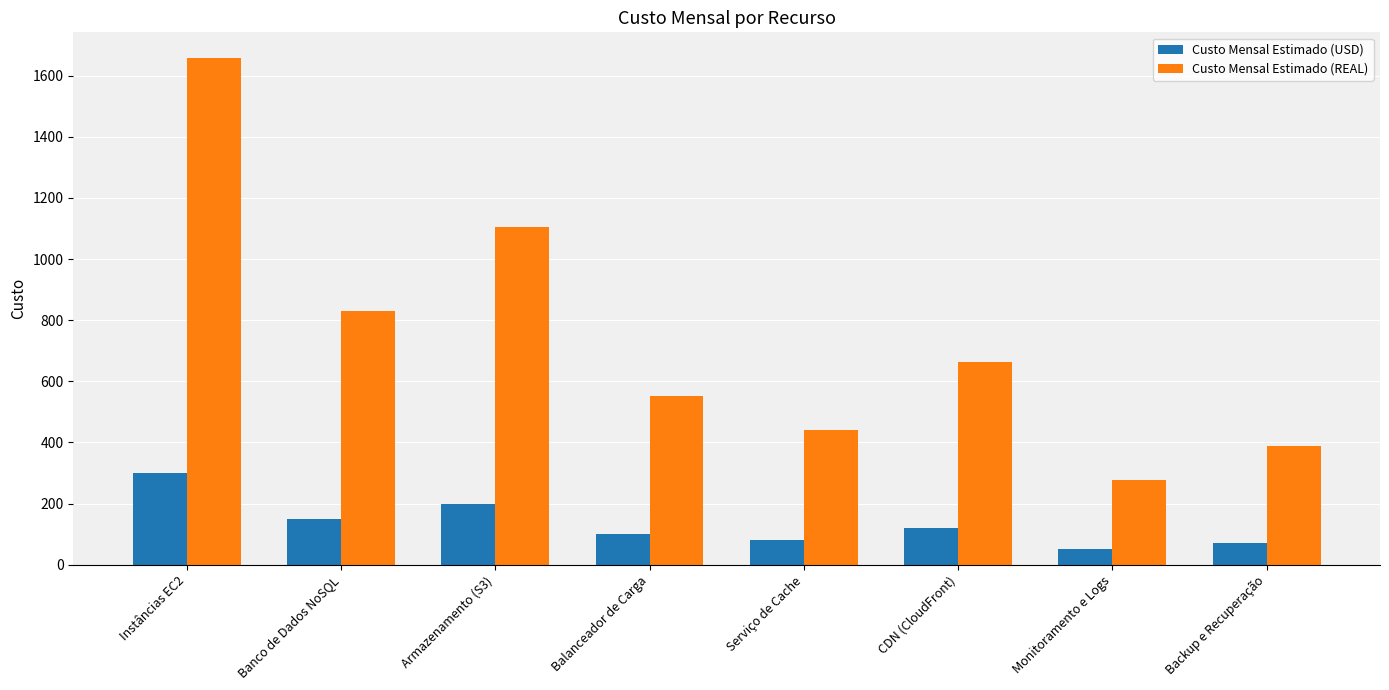

Which category has the highest value across all series?

Instâncias EC2